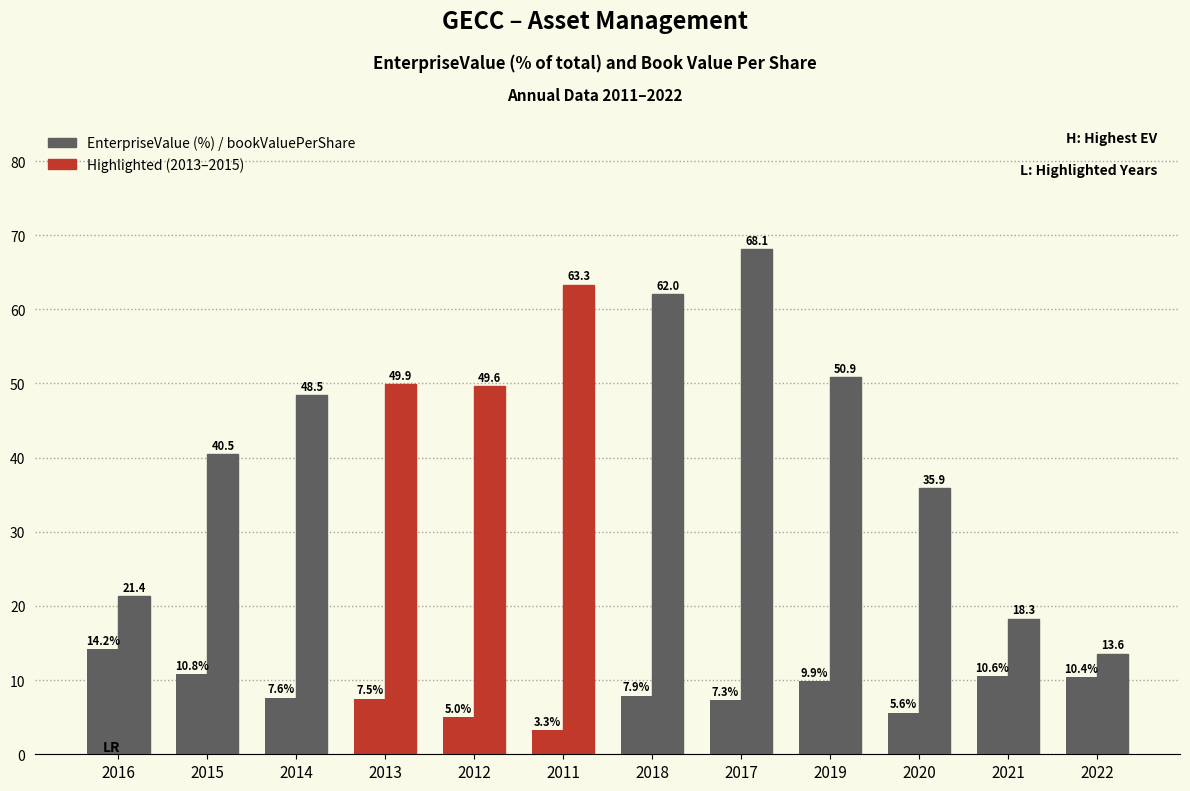

What position from the right is 2020?

3